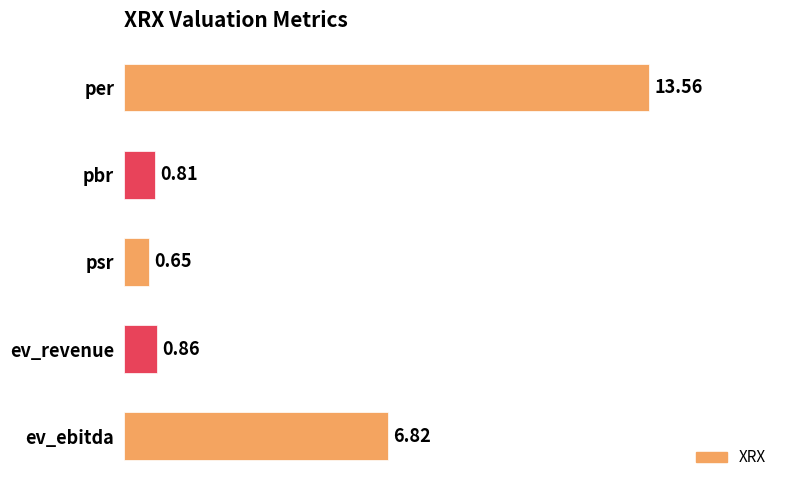

Which has a higher value, ev_revenue or per?

per